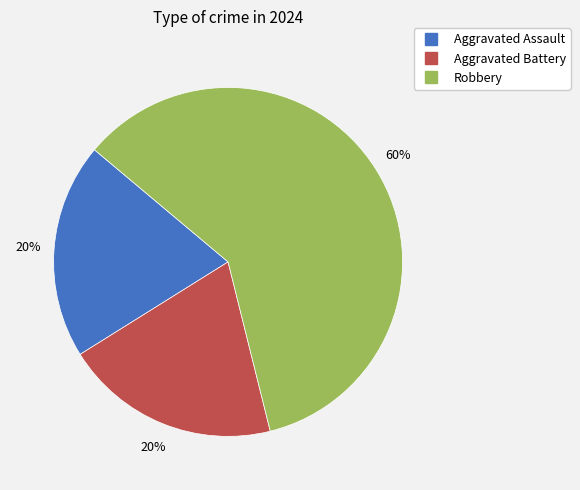

How many slices are in this pie chart?

3